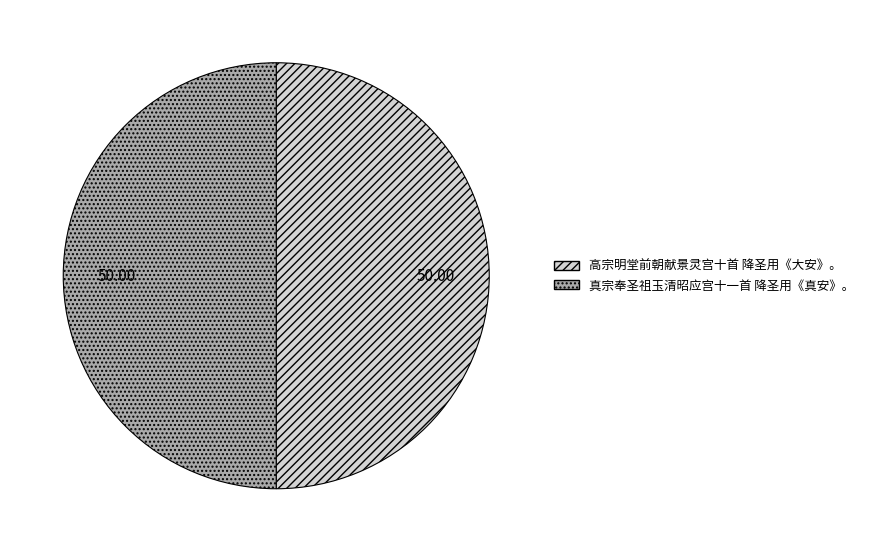

What is the ratio of the value at 真宗奉圣祖玉清昭应宫十一首 降圣用《真安》。 to the value at 高宗明堂前朝献景灵宫十首 降圣用《大安》。?

1.0